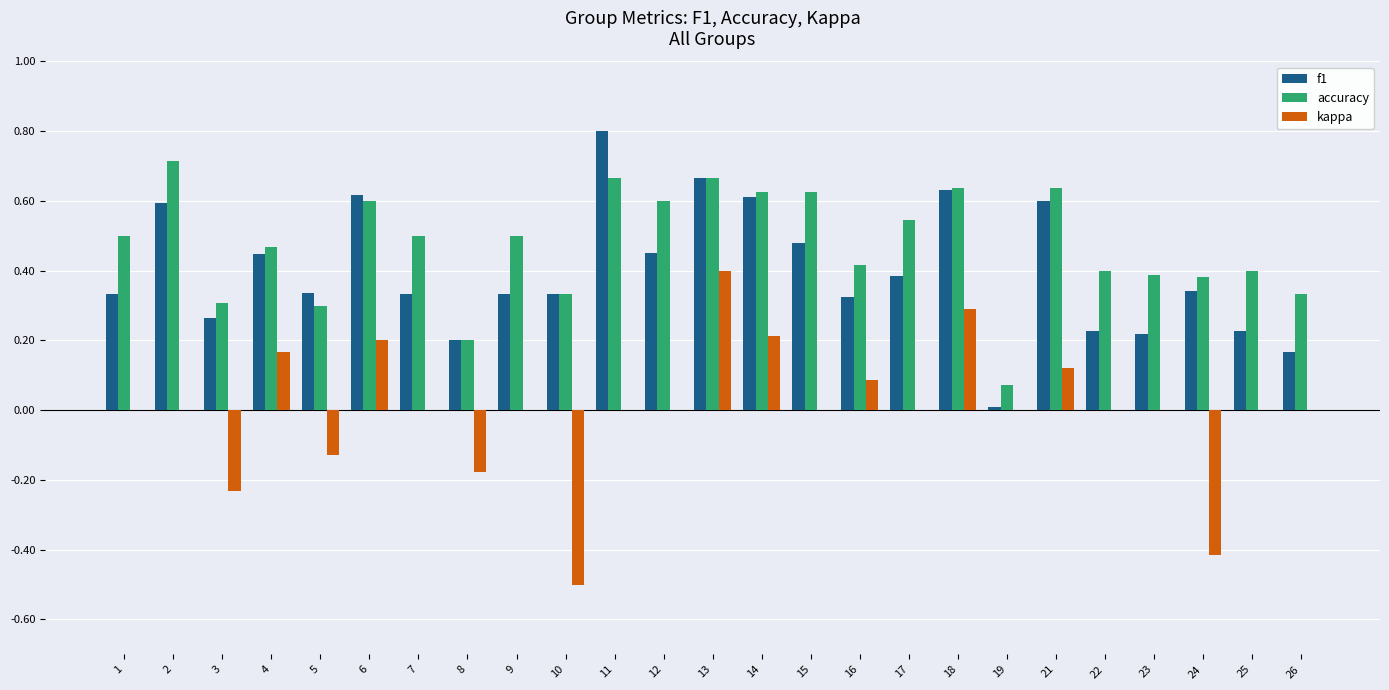

At which category is the sum across all series the highest?

13